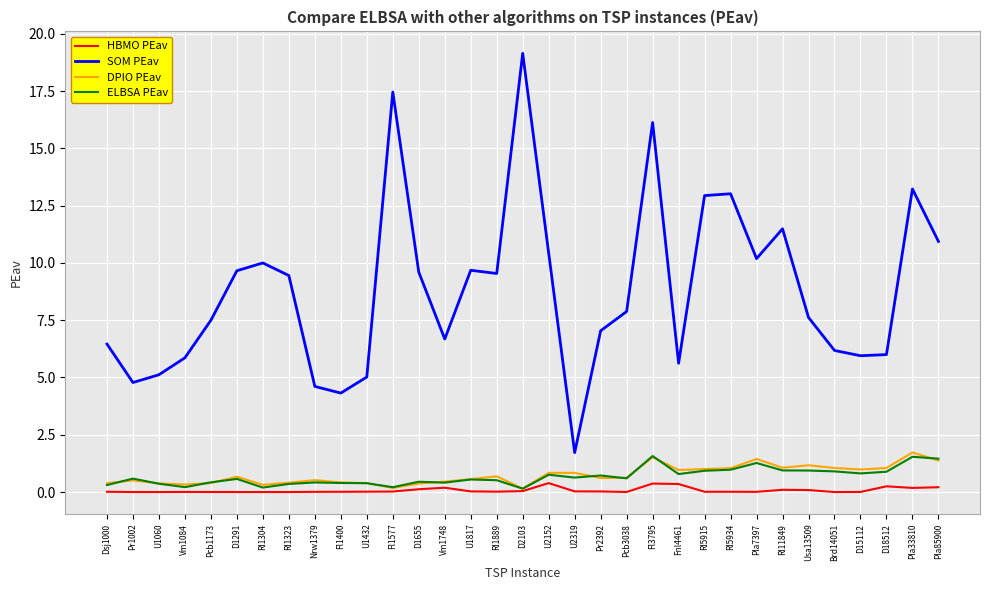

Which series changed the most between Fl1400 and U2152?

SOM PEav